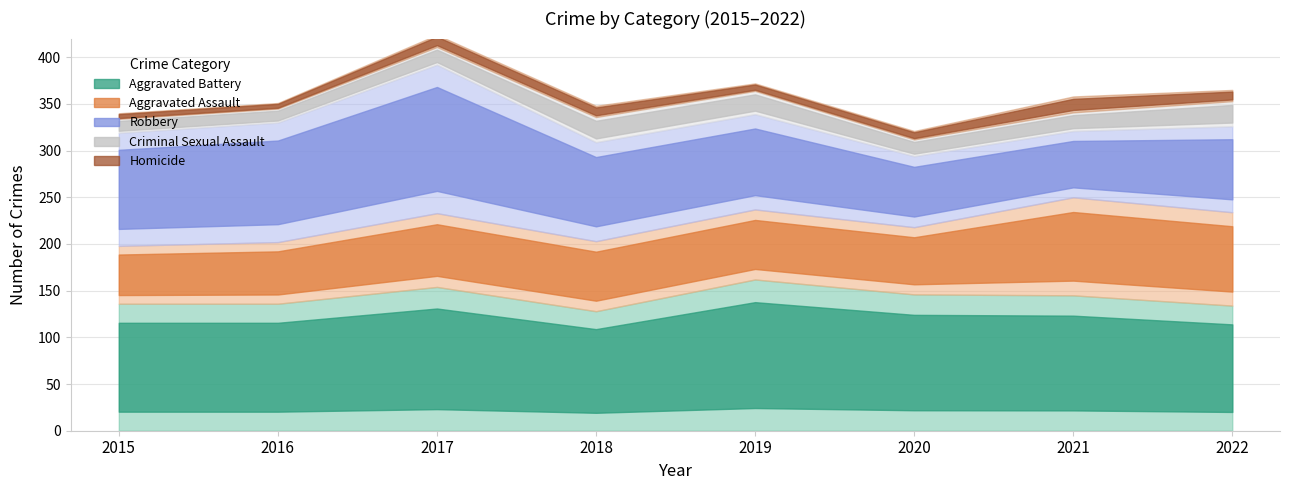

Where is Homicide nearest to the value 11?

2018